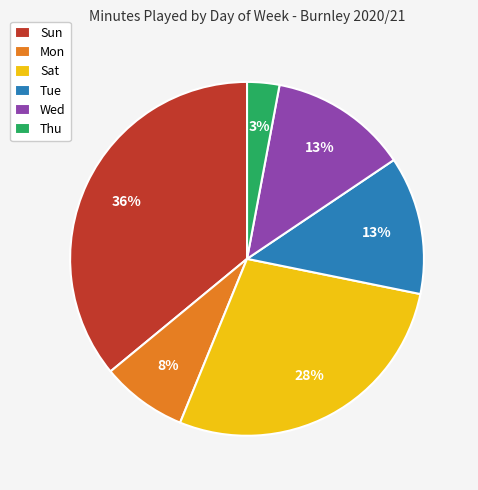

What percentage is the Sun slice, to the nearest percent?

36%